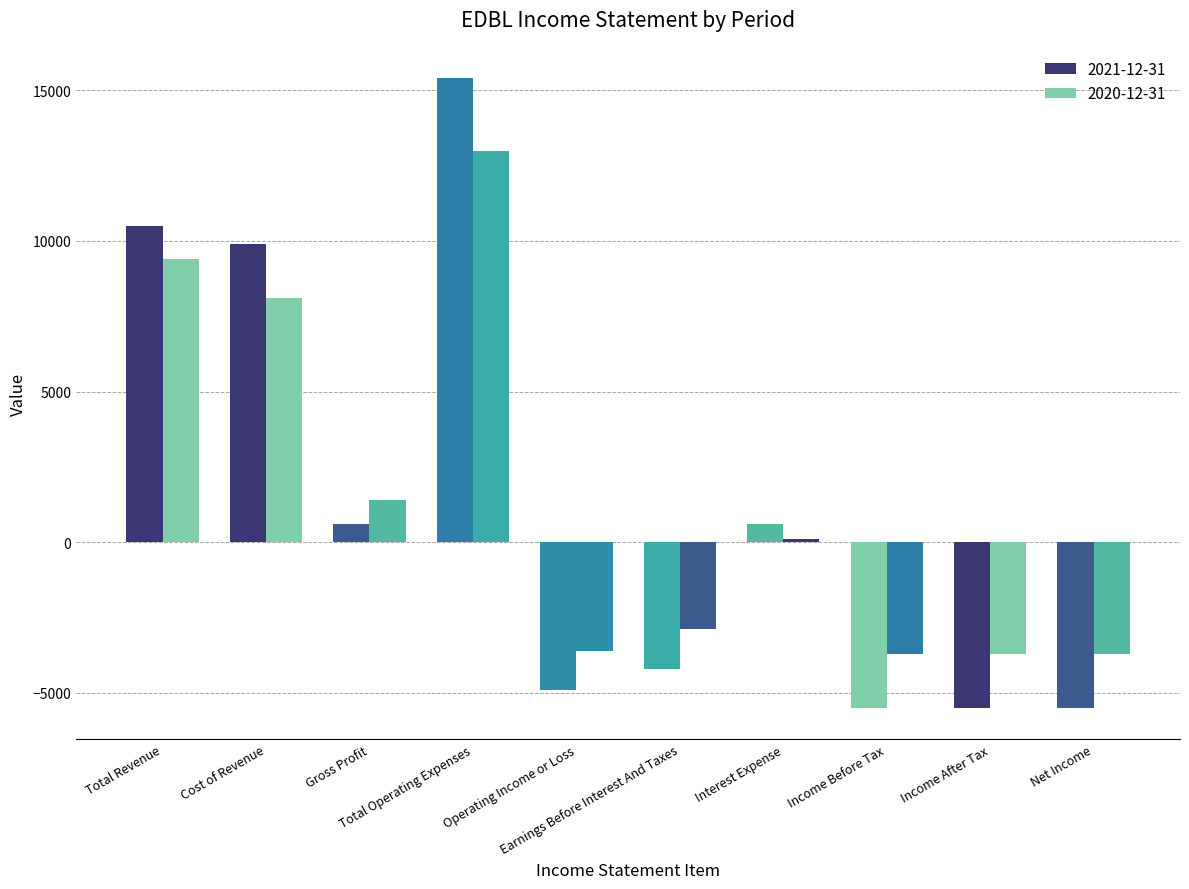

How many bars are there in total?

20